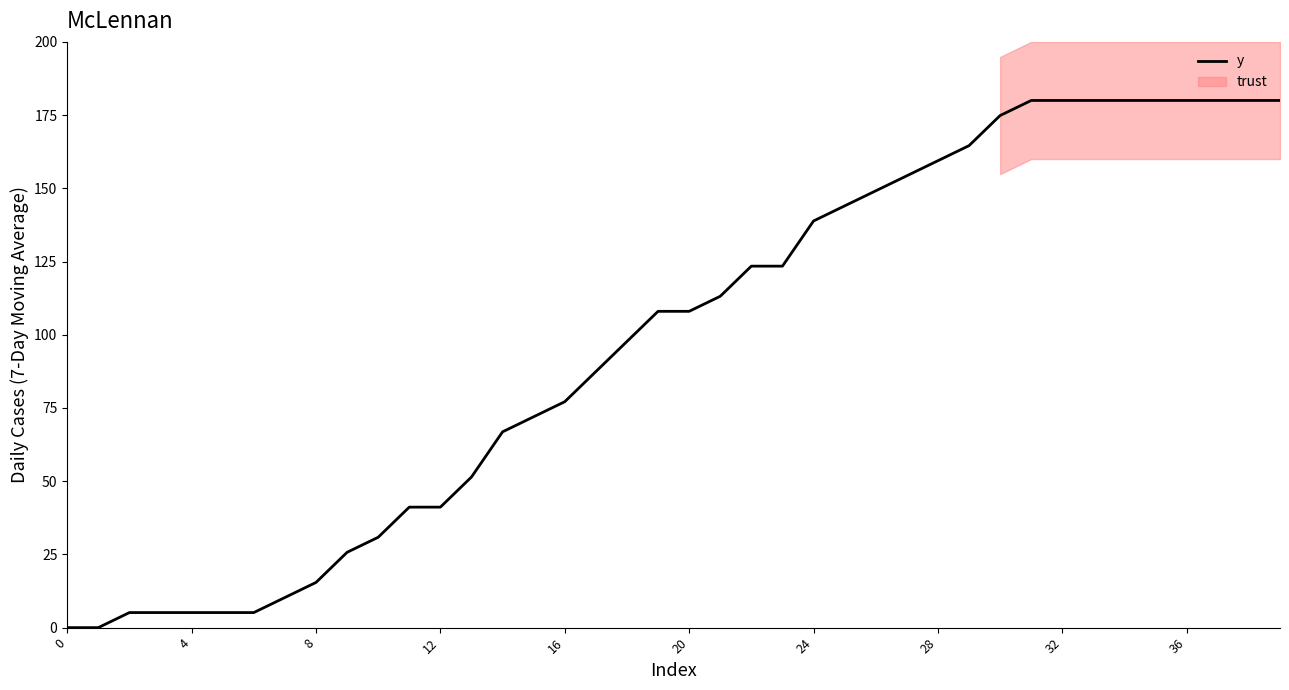

At which category does the chart reach its peak across all series?

31